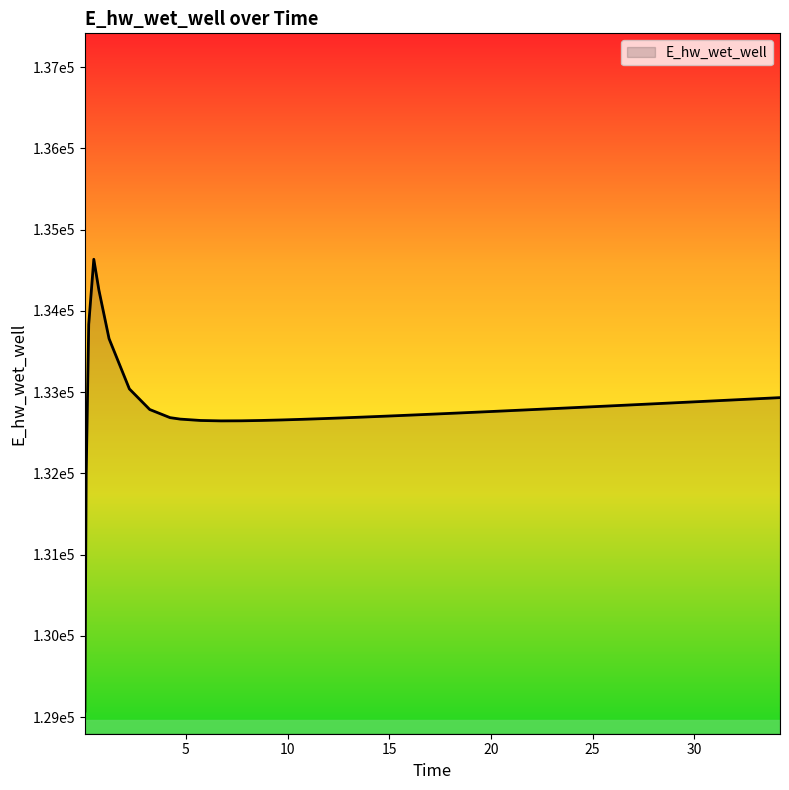

Reading left to right, what are all the values shown in this chart?

129073.3	131975.7	133833.4	134636.1	134257.3	133659.0	133040.1	132786.5	132686.4	132668.4	132651.5	132646.5	132647.5	132651.8	132658.1	132665.7	132674.3	132683.6	132693.4	132703.6	132714.1	132724.9	132735.9	132747.2	132758.5	132770.0	132781.7	132793.4	132805.2	132817.1	132829.1	132841.1	132853.2	132865.3	132871.4	132883.6	132895.9	132908.2	132920.5	132932.8